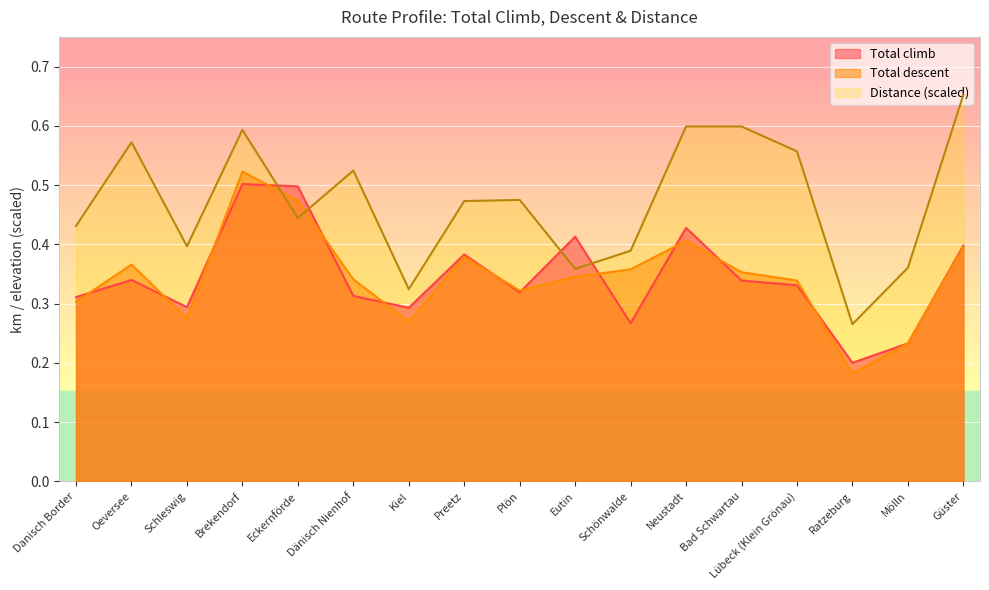

What are all the series names shown in the legend?

Total climb, Total descent, Distance (scaled)